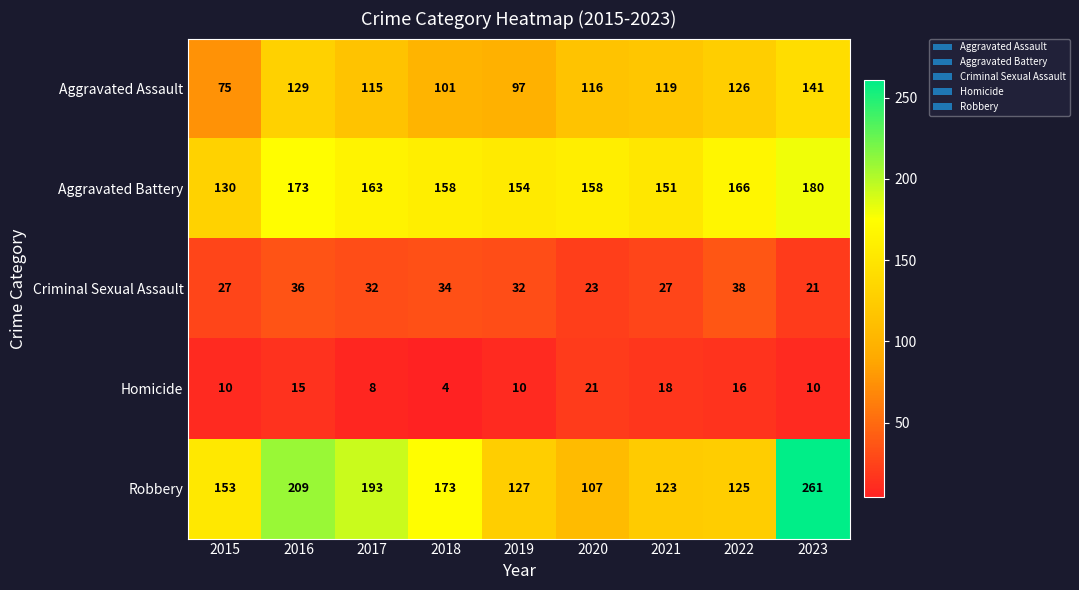

At which label does Aggravated Battery first exceed 158?

2016